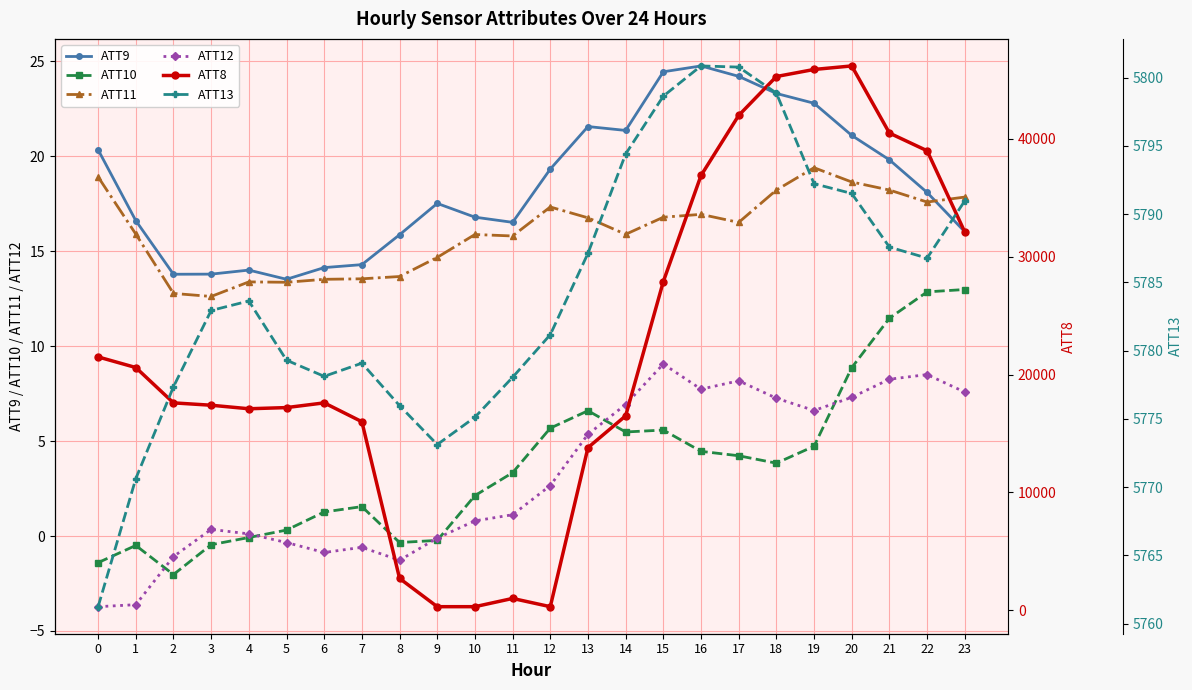

The value of ATT13 at 1 is 5770.6. True or false?

True